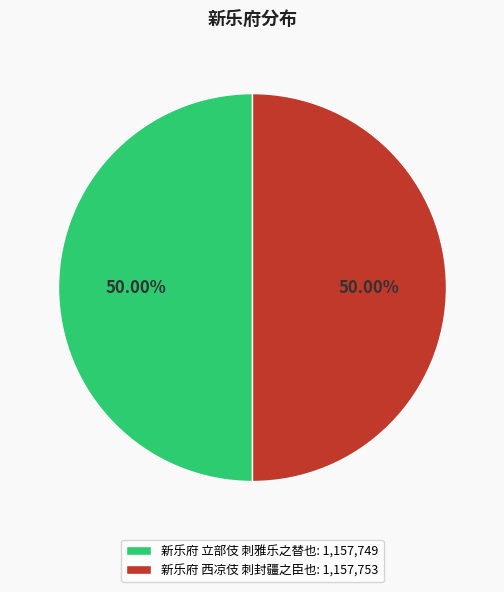

What is the ratio of the value at 新乐府 立部伎 刺雅乐之替也: 1,157,749 to the value at 新乐府 西凉伎 刺封疆之臣也: 1,157,753?

1.0